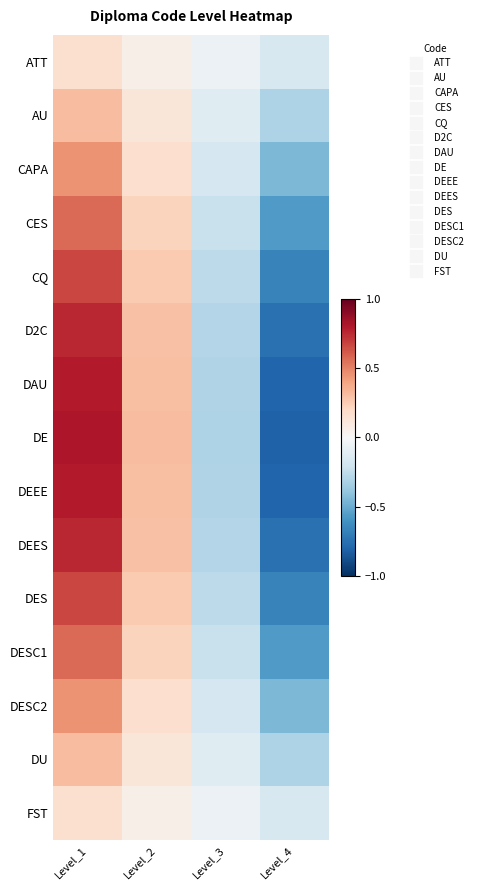

Which series changed the most between Level_2 and Level_3?

DE